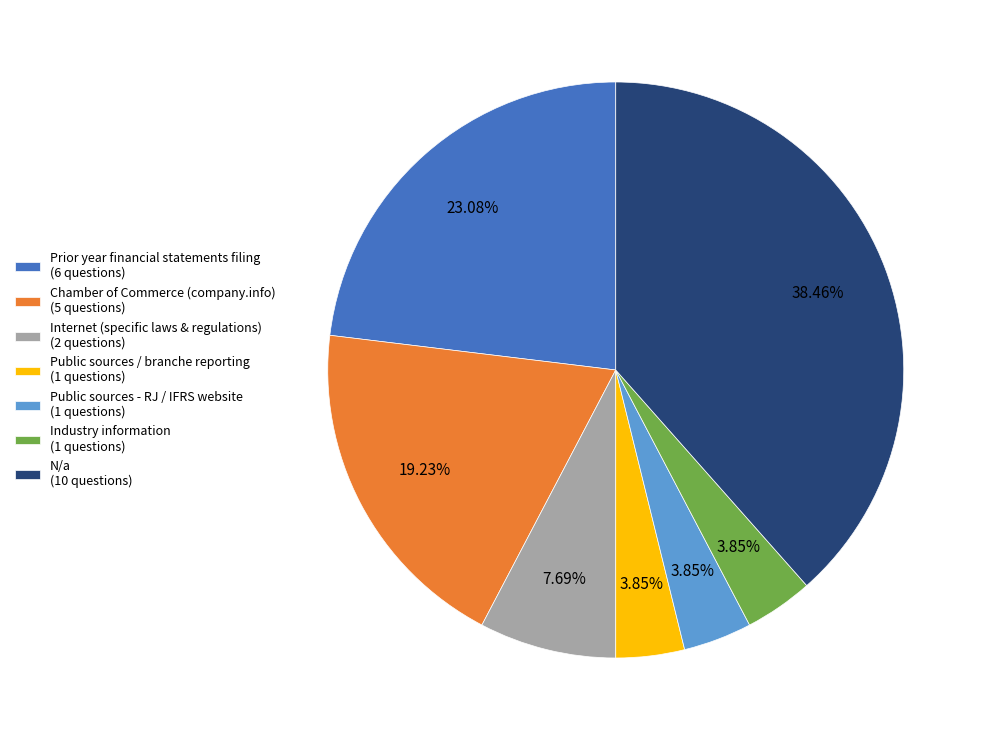

Is there a majority slice in this chart?

No